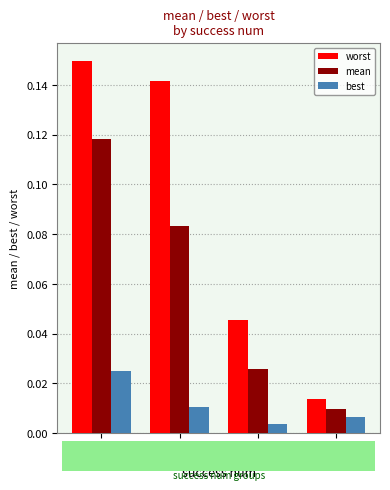

List the series in order of their peak value, highest first.

worst, mean, best